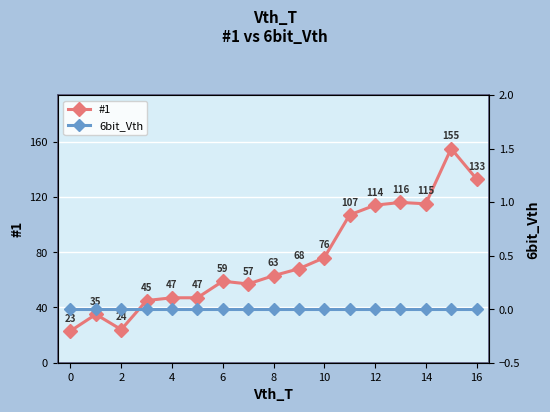

At which label is #1 closest to 89?

10